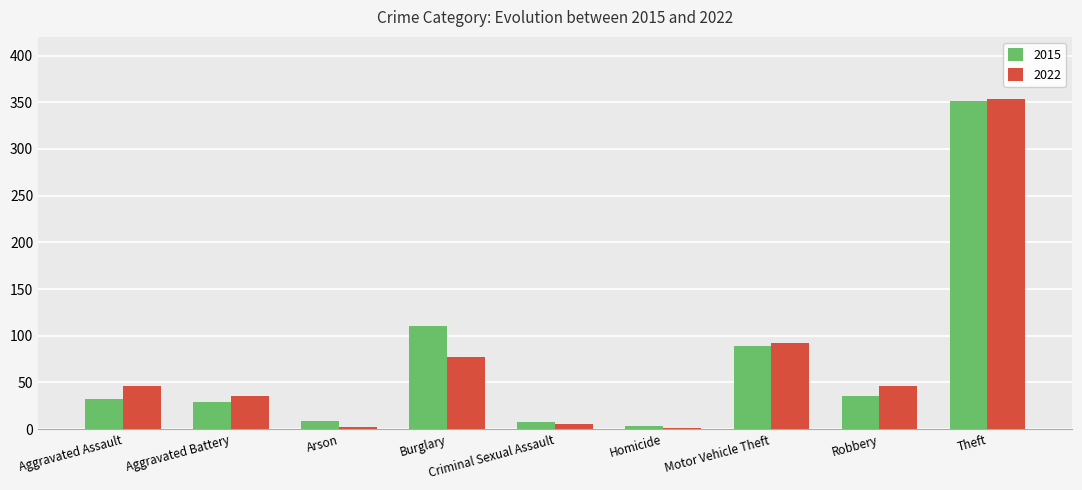

What are all the series names shown in the legend?

2015, 2022